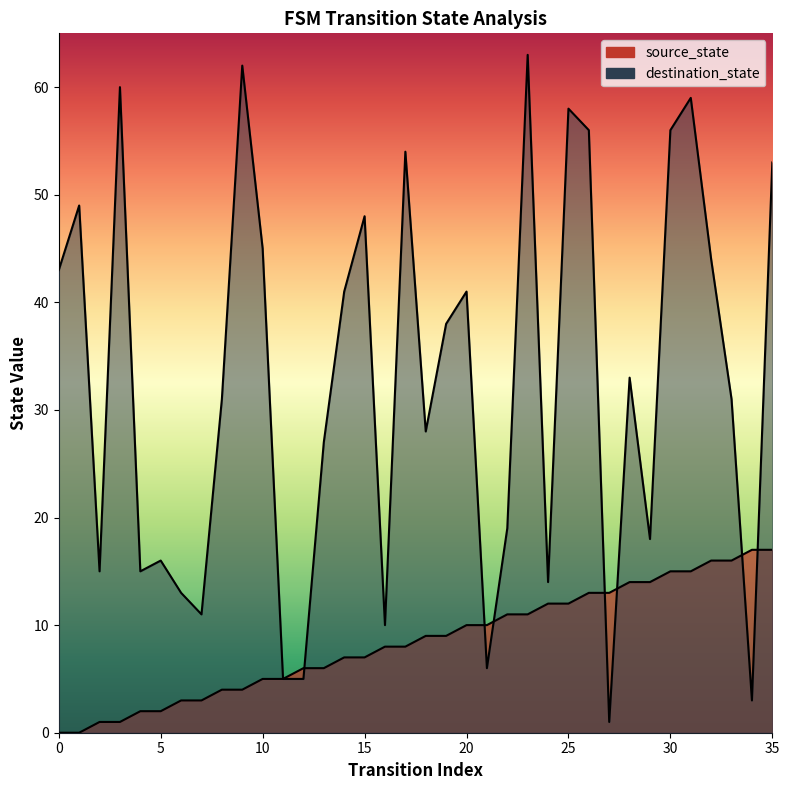

Where is source_state nearest to the value 8?

16